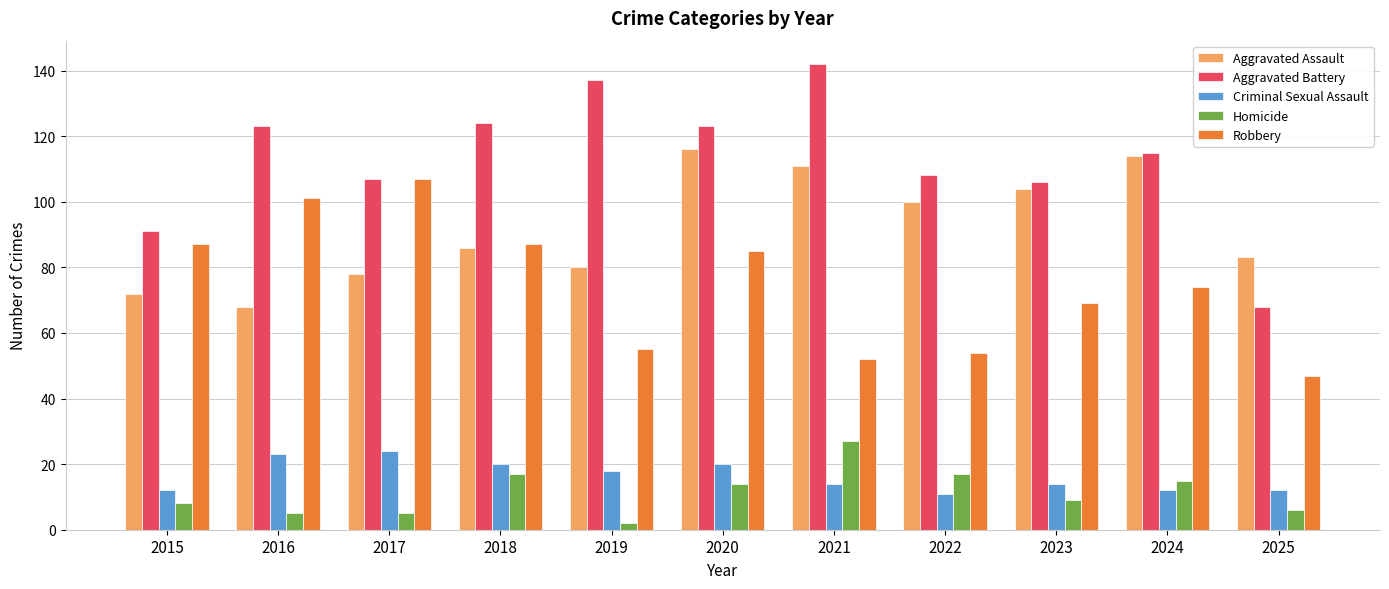

Where does the Homicide series first go above 9?

2018